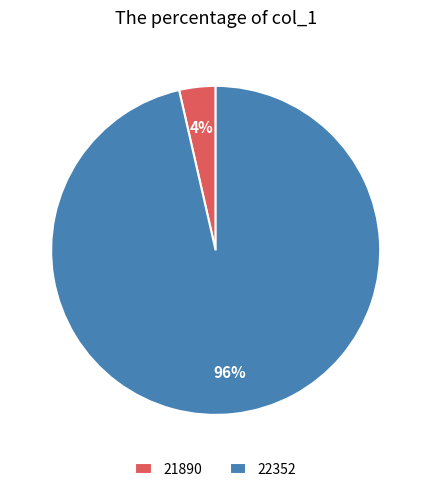

Which slice is the smallest?

21890